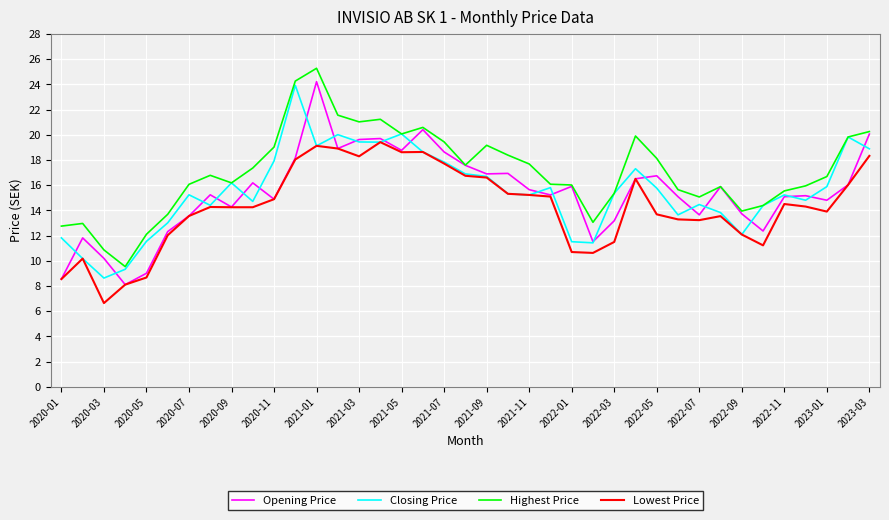

Which series has the largest total across all categories?

Highest Price